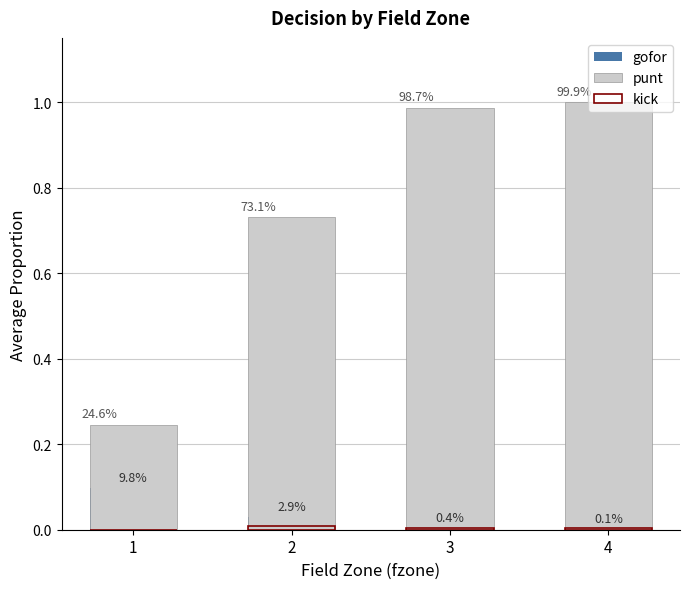

Reading left to right, list all the values displayed in this chart.

gofor: 1=0.1	2=0.0	3=0.0	4=0.0
punt: 1=0.2	2=0.7	3=1.0	4=1.0
kick: 1=0.0	2=0.0	3=0.0	4=0.0